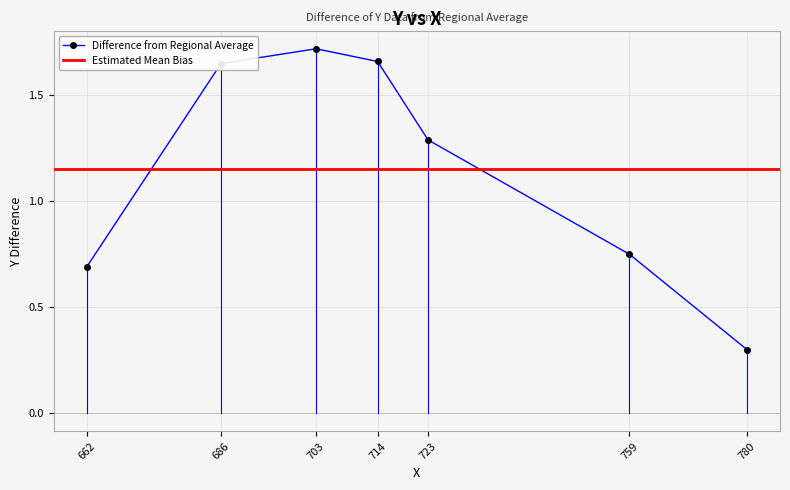

Rank the categories by value from highest to lowest.

703, 714, 686, 723, 759, 662, 780